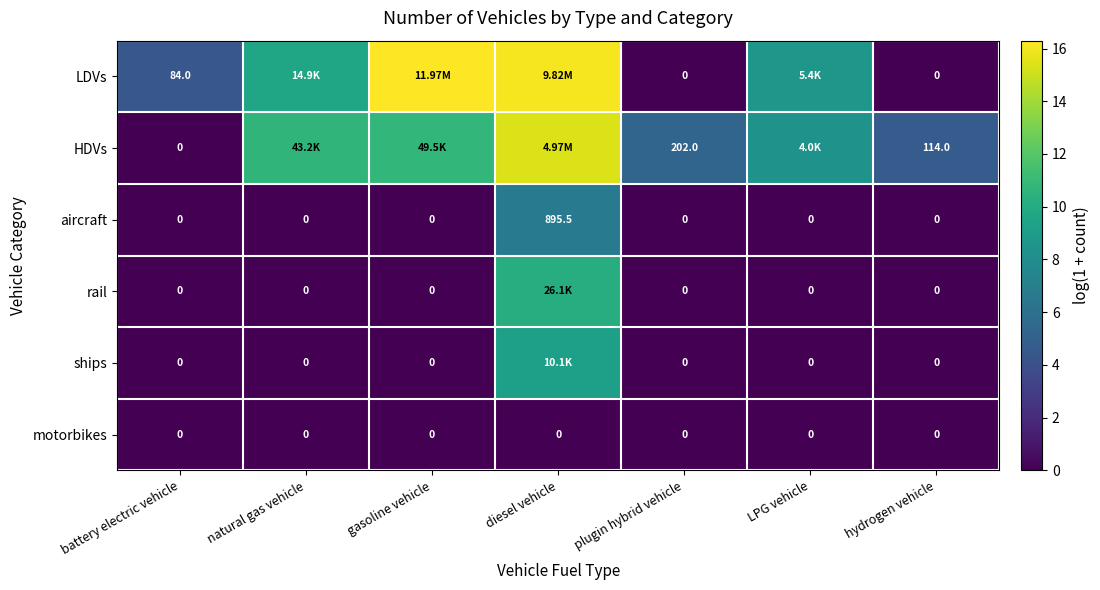

At how many categories does at least one series exceed 15?

2